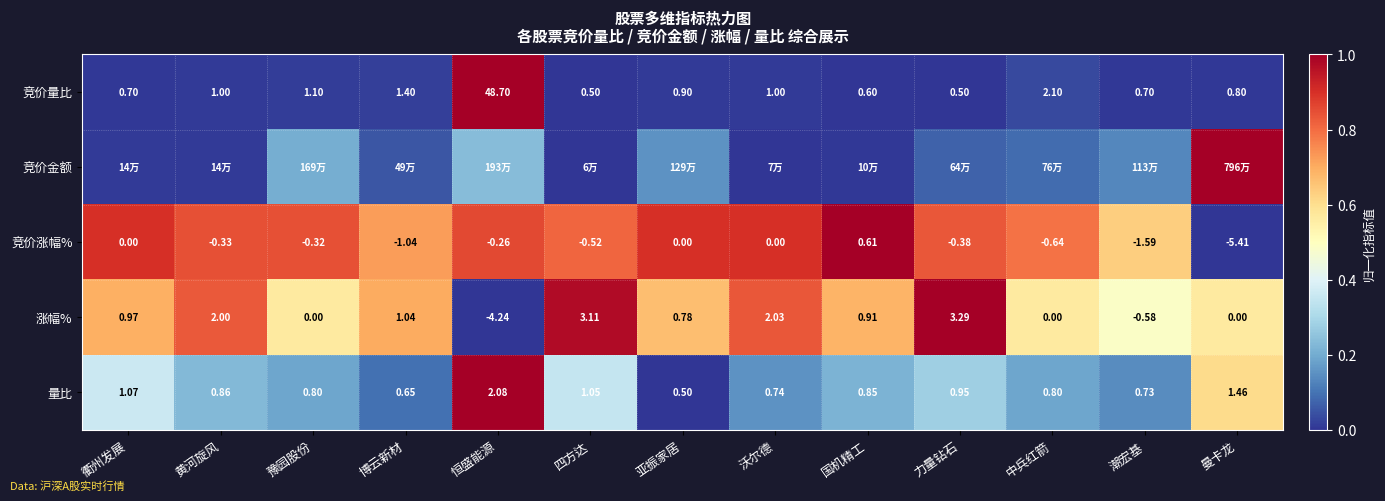

The value of 量比 at 曼卡龙 is 0.1. True or false?

False